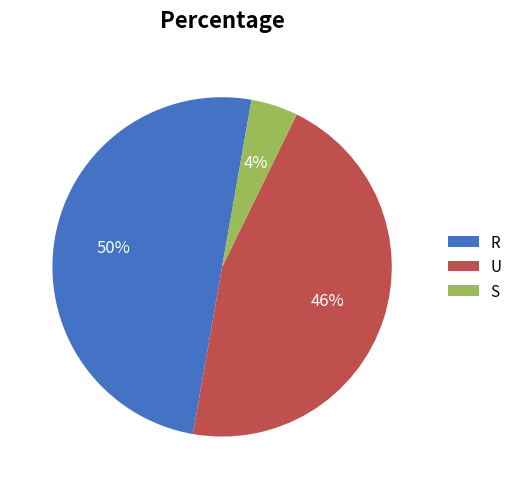

How many slices are in this pie chart?

3